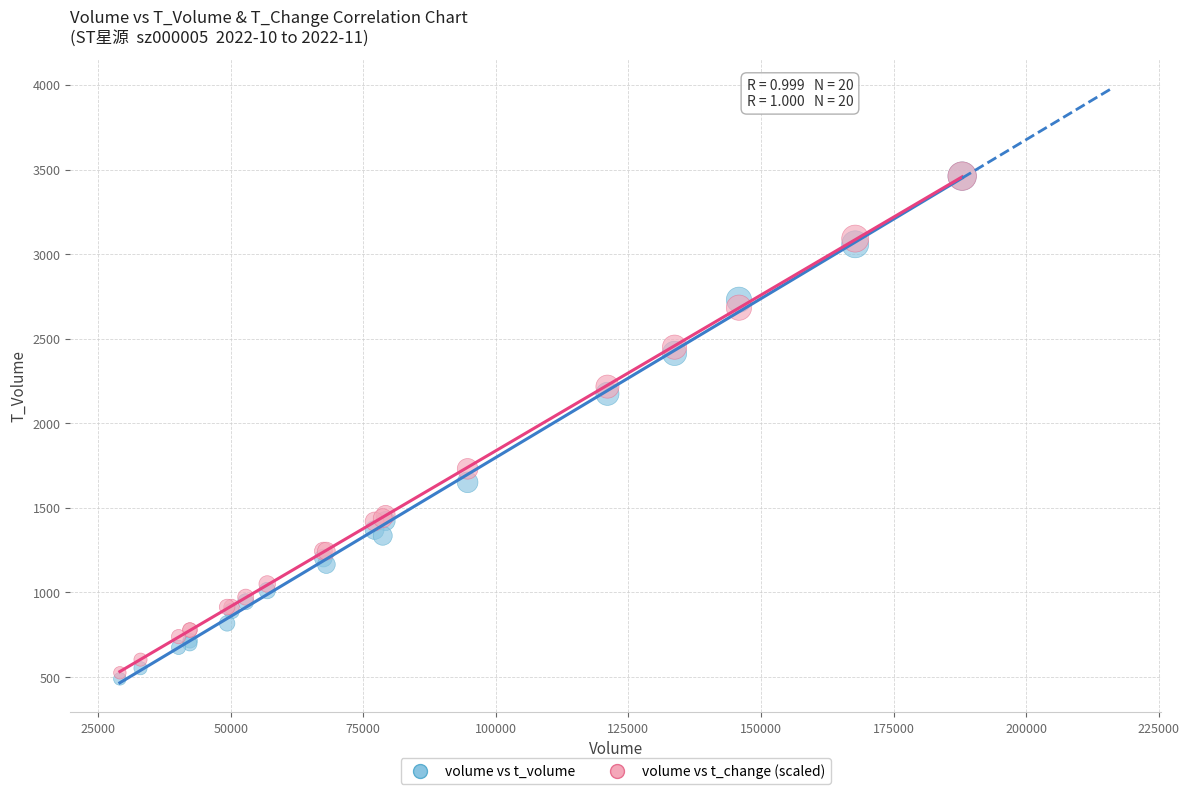

Which series has the widest spread of Y values?

volume vs t_volume